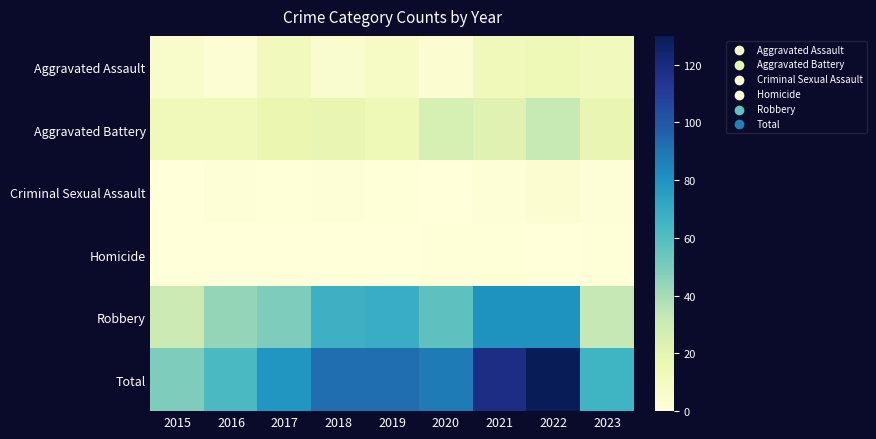

Reading left to right, what are all the values shown in this chart?

Aggravated Assault: 2015=6	2016=3	2017=12	2018=5	2019=8	2020=4	2021=13	2022=14	2023=12
Aggravated Battery: 2015=13	2016=13	2017=17	2018=18	2019=14	2020=26	2021=22	2022=32	2023=18
Criminal Sexual Assault: 2015=0	2016=2	2017=1	2018=2	2019=1	2020=0	2021=2	2022=4	2023=2
Homicide: 2015=0	2016=0	2017=0	2018=0	2019=0	2020=1	2021=1	2022=0	2023=1
Robbery: 2015=30	2016=44	2017=49	2018=67	2019=69	2020=57	2021=80	2022=80	2023=33
Total: 2015=49	2016=62	2017=79	2018=92	2019=92	2020=88	2021=118	2022=130	2023=66